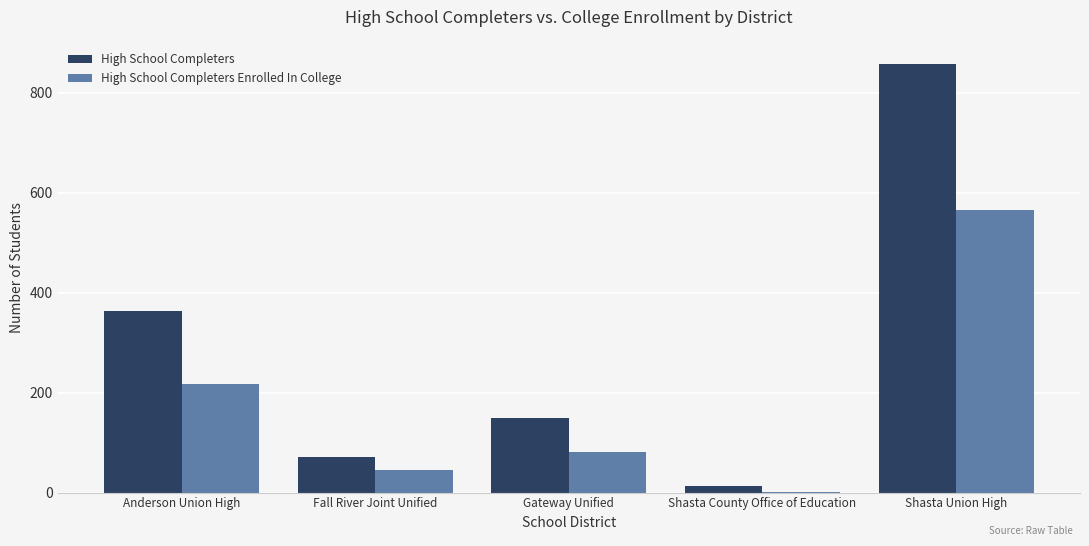

At which category does the chart reach its peak across all series?

Shasta Union High